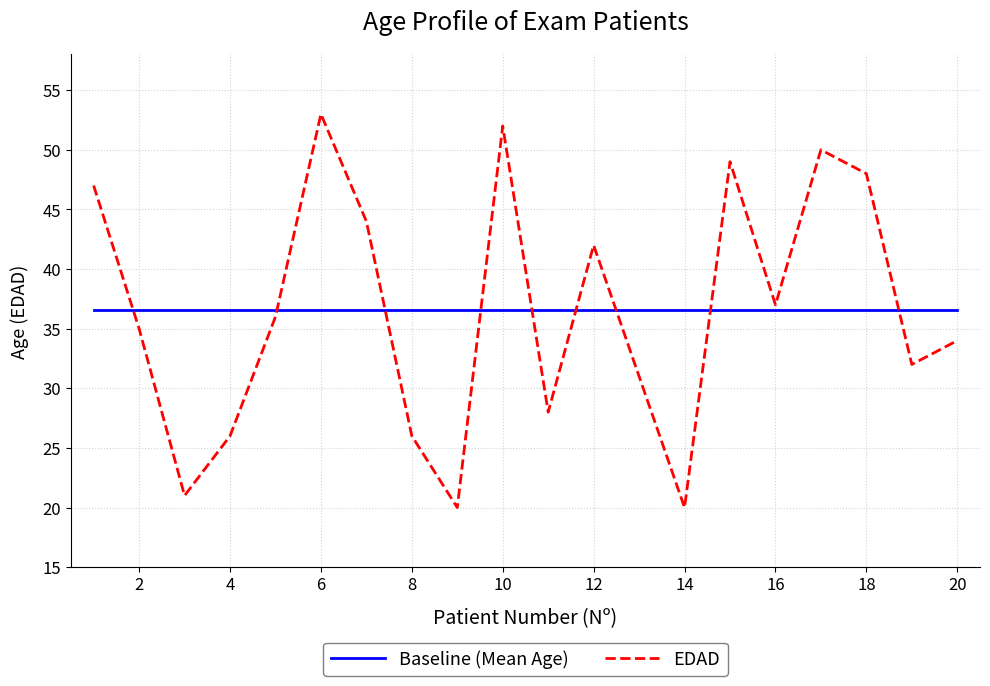

List the series in order of their peak value, lowest first.

Baseline (Mean Age), EDAD